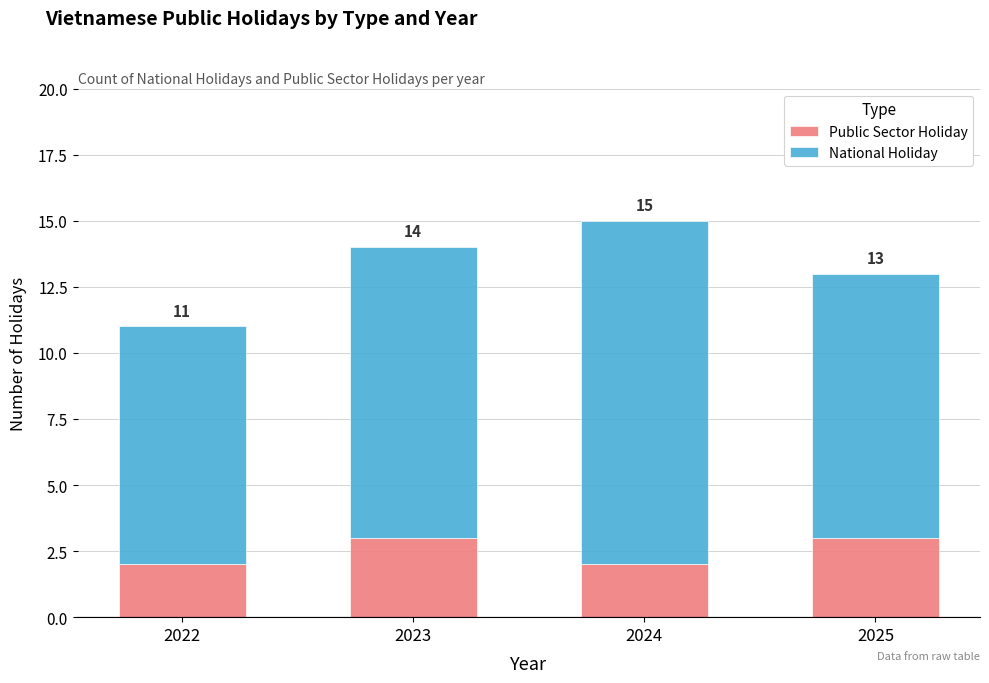

What is the total value across all series at 2022?

11